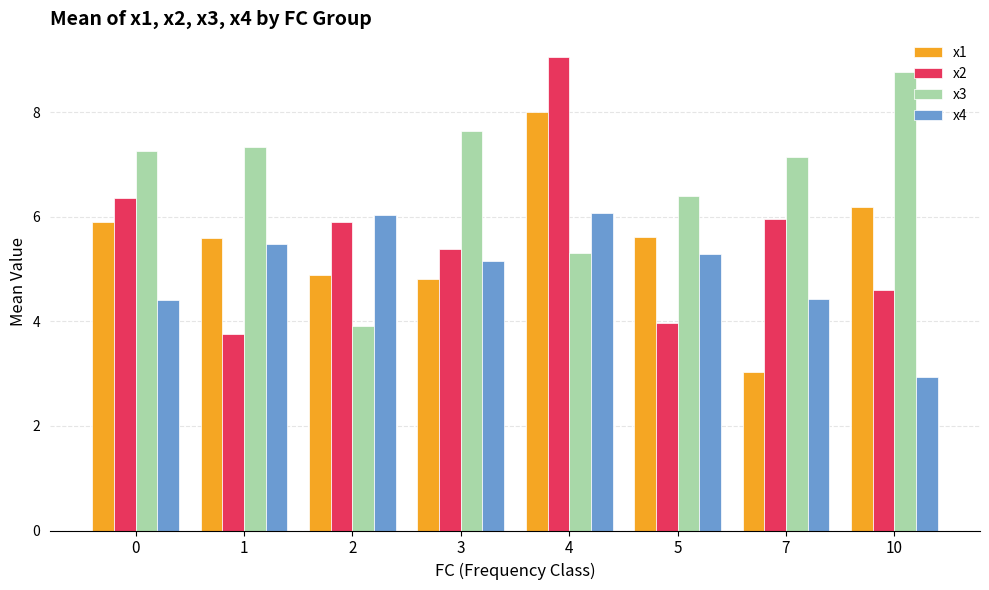

At 5, list the series in order from largest to smallest.

x3, x1, x4, x2